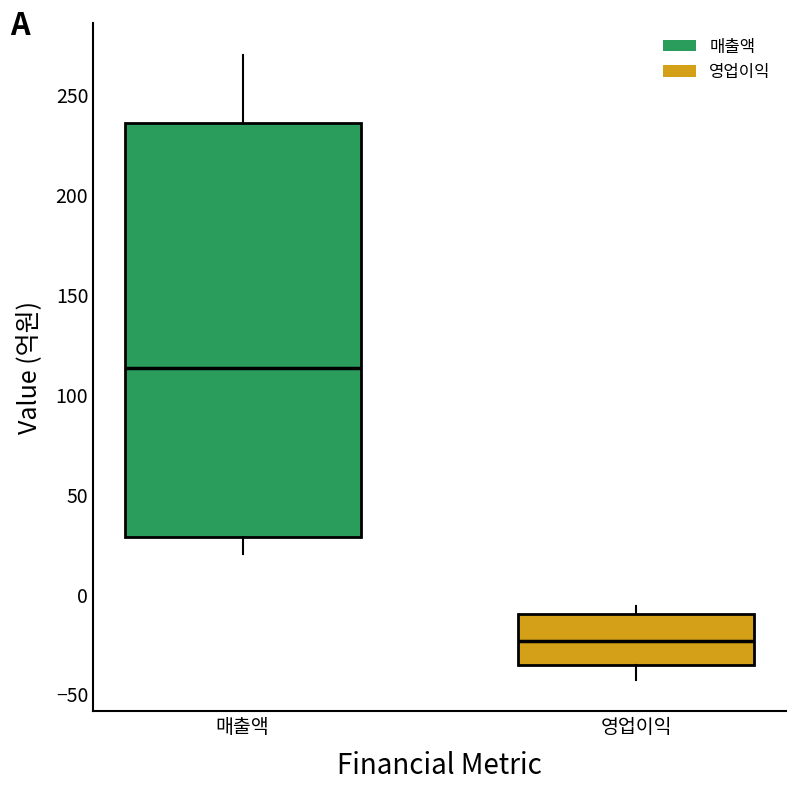

Which box has the lowest median line?

영업이익